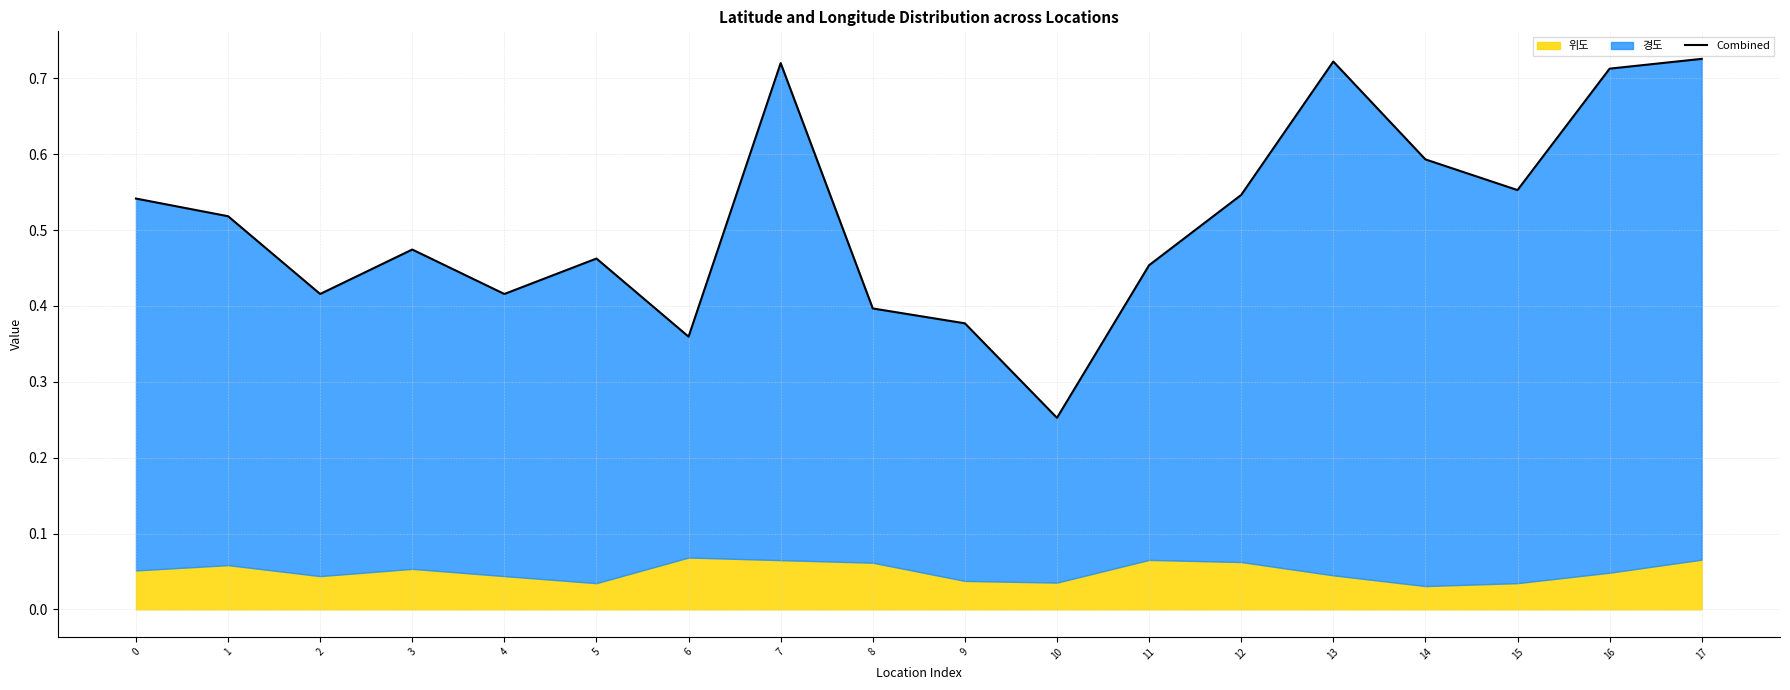

What is the value of the 6th point from the left?

0.5